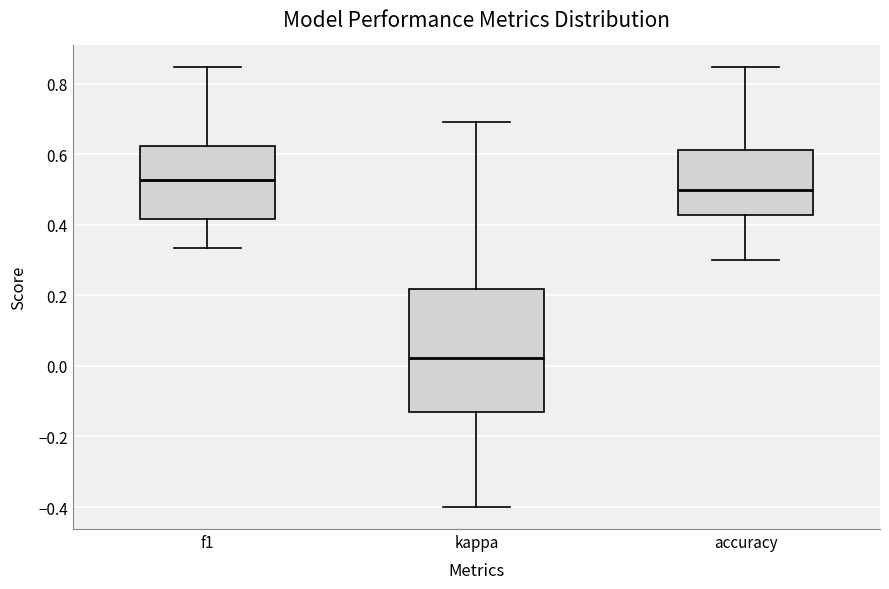

Reading left to right, read every box against the y-axis: the position of its median line, the range the box covers, and the ends of its whiskers. The values are not printed on the chart, so give them approximately, as read against the axis.

f1: median 0.52, box 0.42 to 0.62, whiskers 0.34 to 0.84
kappa: median 0.02, box -0.14 to 0.22, whiskers -0.40 to 0.70
accuracy: median 0.50, box 0.42 to 0.62, whiskers 0.30 to 0.84